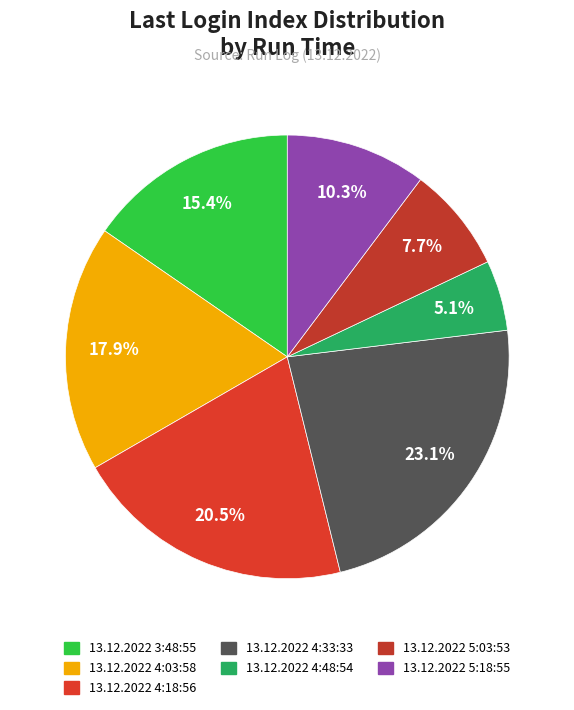

Which slice is the largest?

13.12.2022 4:33:33